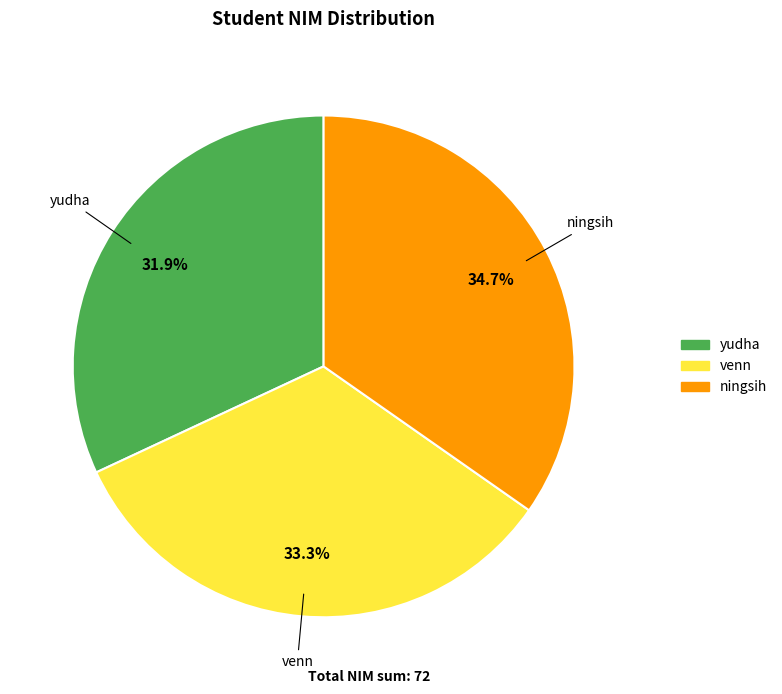

Which category has the smallest portion of the pie?

yudha